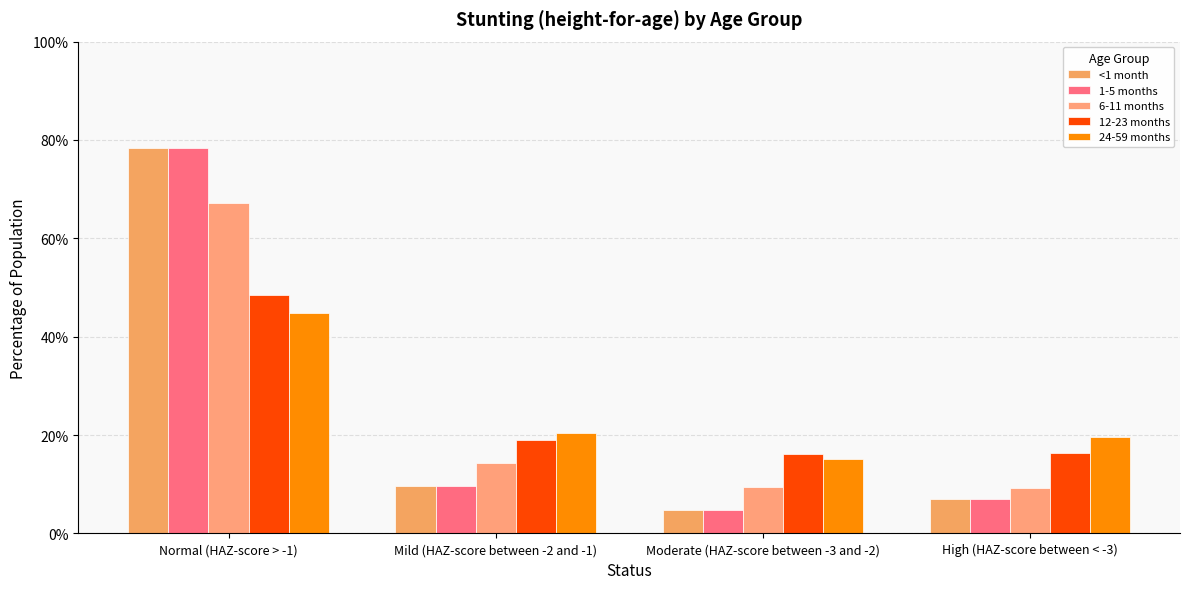

True or false: 6-11 months has a value of 0.7 at Normal (HAZ-score > -1).

True